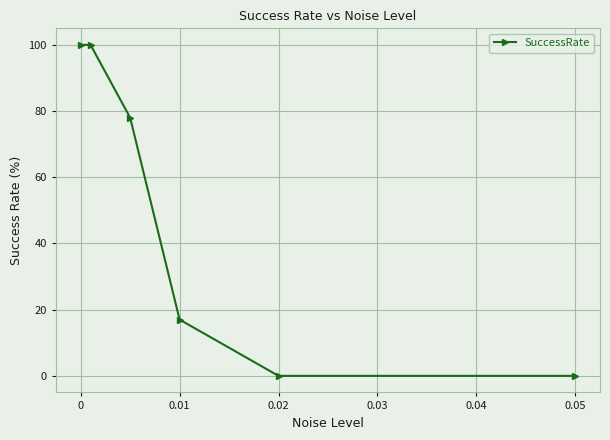

What is the value of the 2nd point from the left?

100